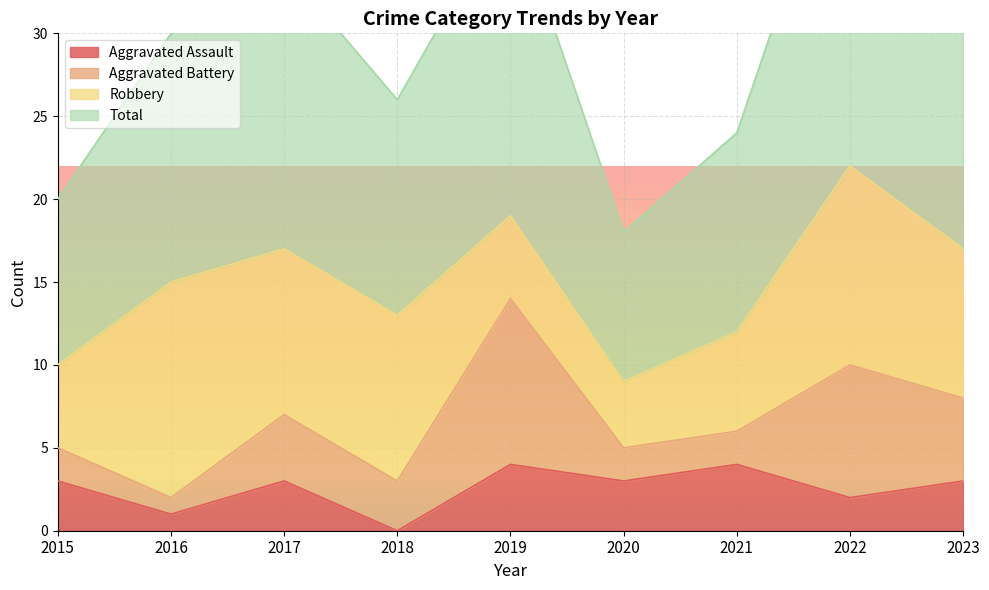

At which category is the sum across all series the highest?

2022